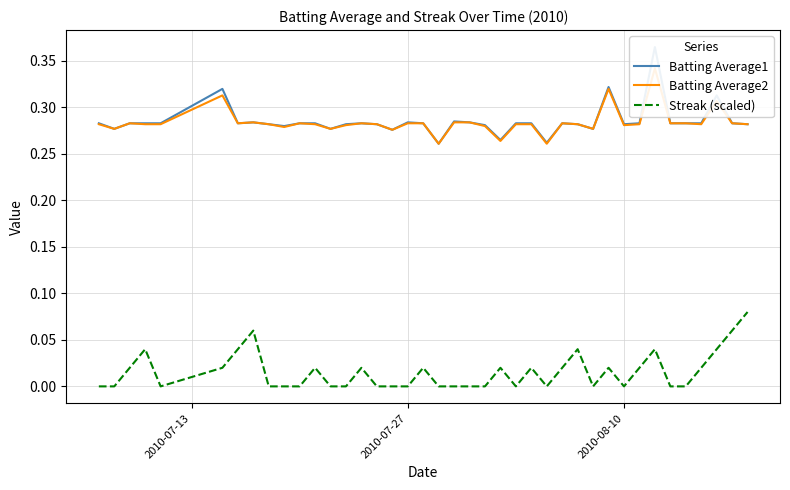

True or false: Batting Average2 and Batting Average1 cross at least once.

False